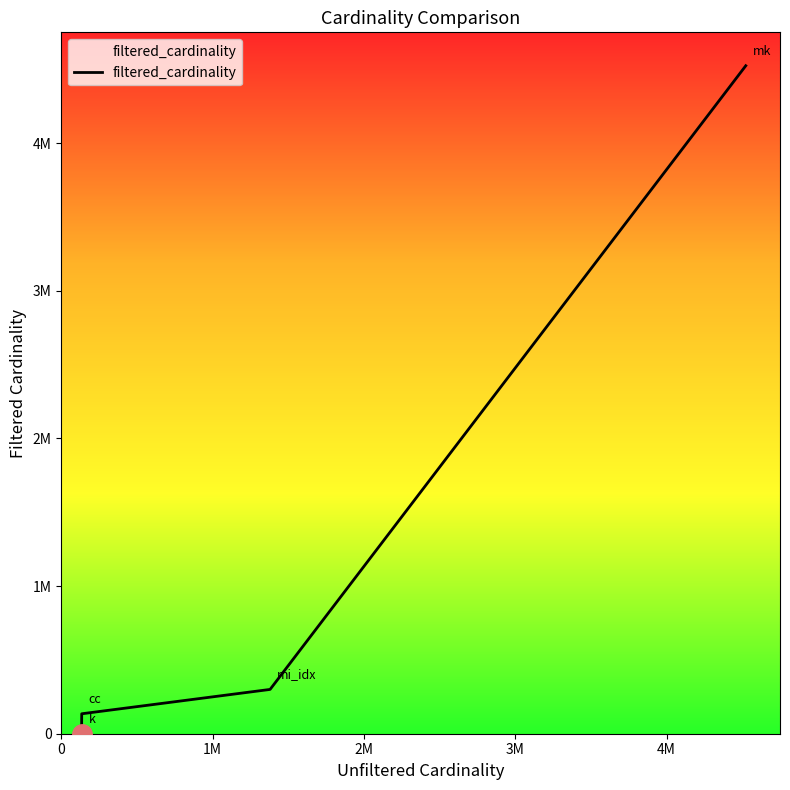

Does the chart display data point markers on the line(s)?

No